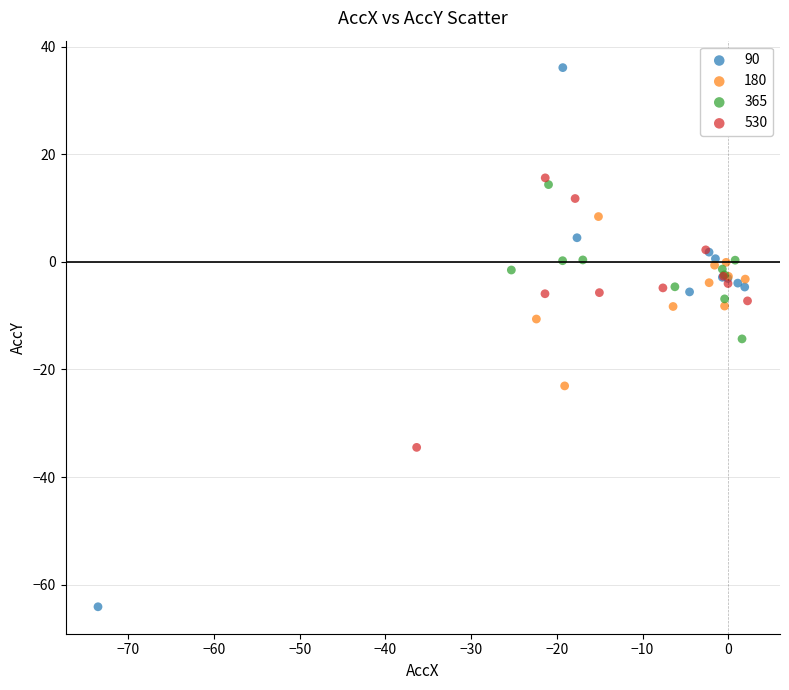

Which series contains the lowest Y value?

90